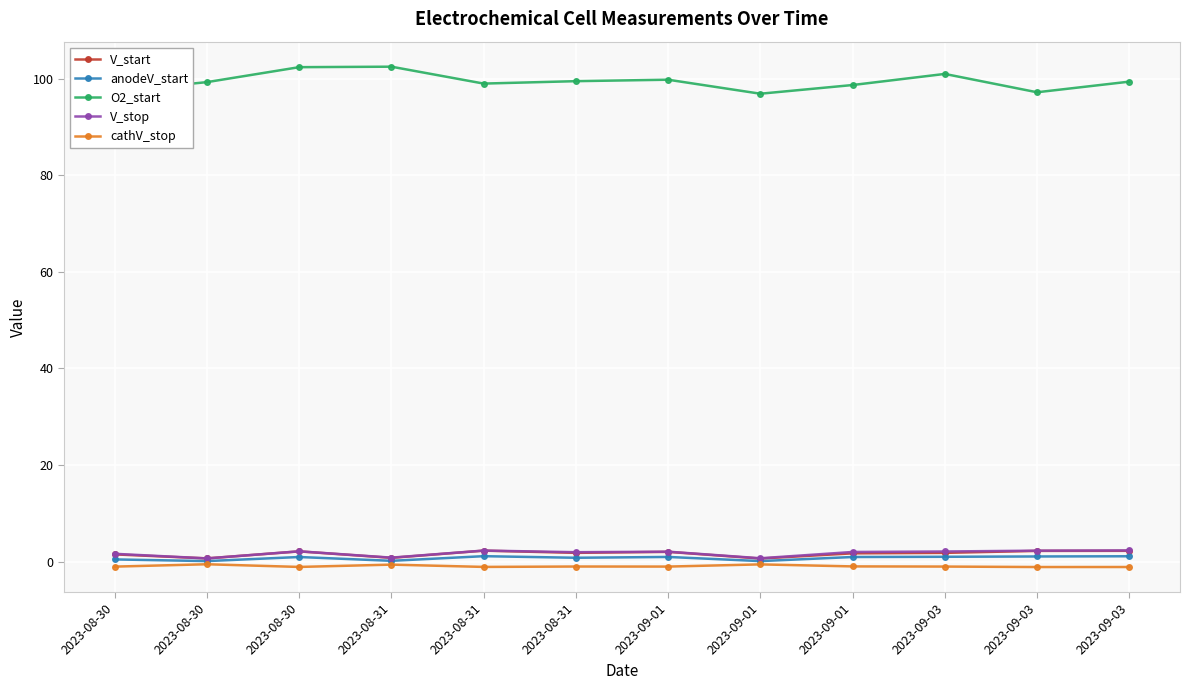

What are all the series names shown in the legend?

V_start, anodeV_start, O2_start, V_stop, cathV_stop